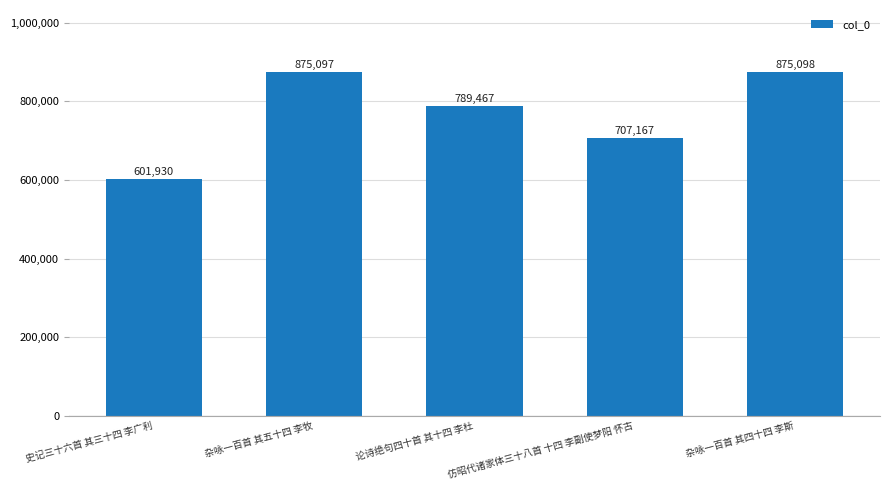

What is the value of the 1st bar from the left?

601930